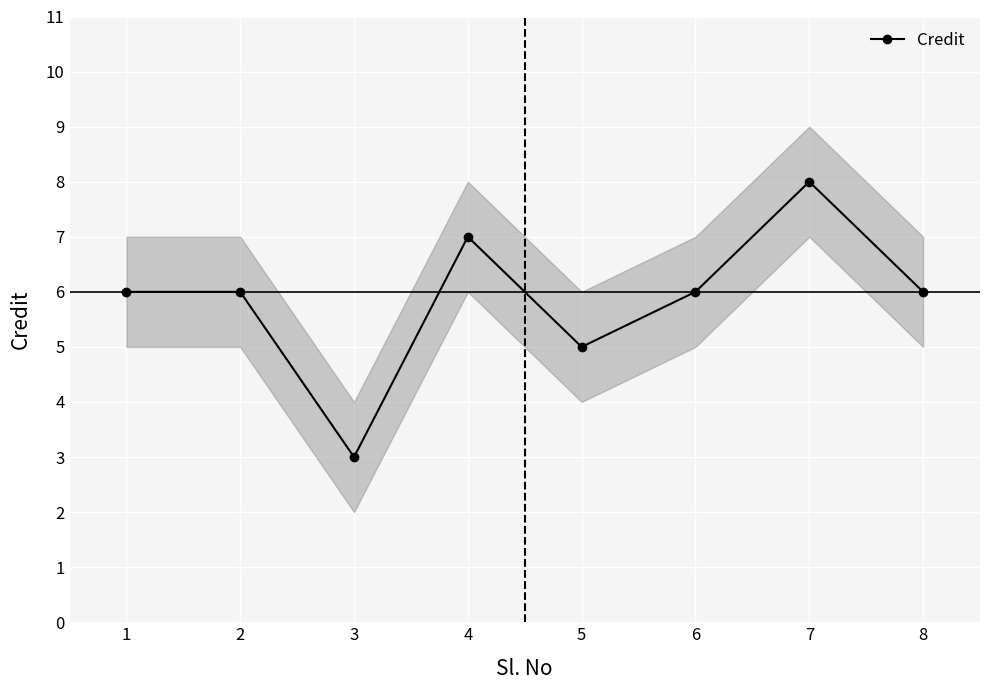

Where is the first local maximum?

4